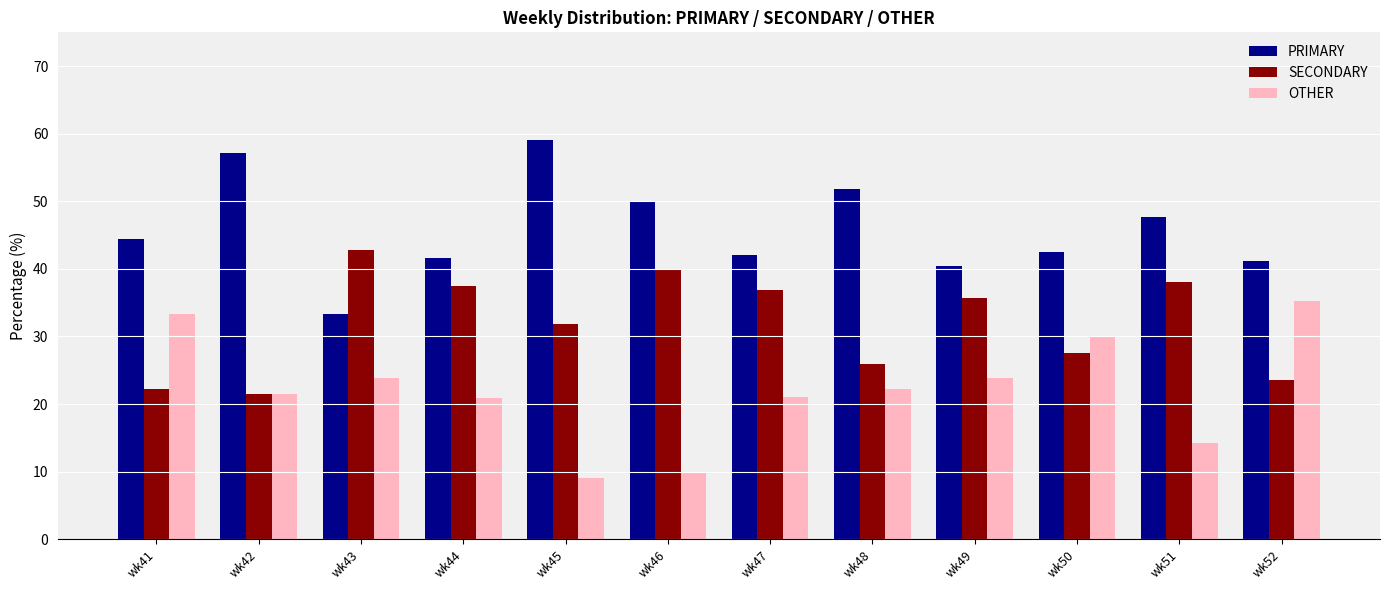

List the series in order of their overall mean, lowest first.

OTHER, SECONDARY, PRIMARY